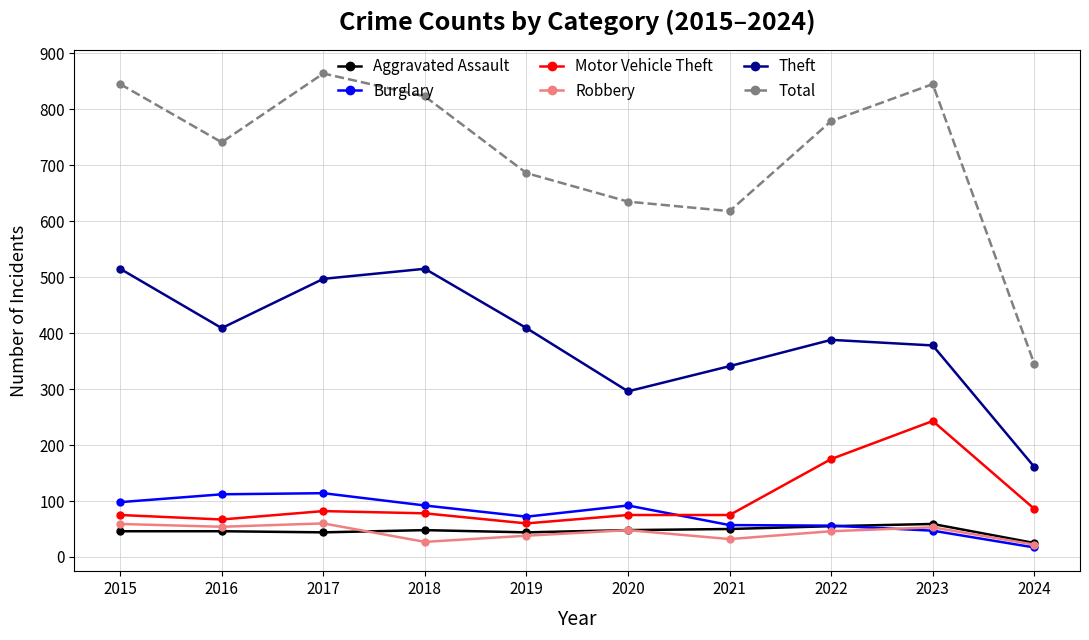

What is the total value across all series at 2015?

1638